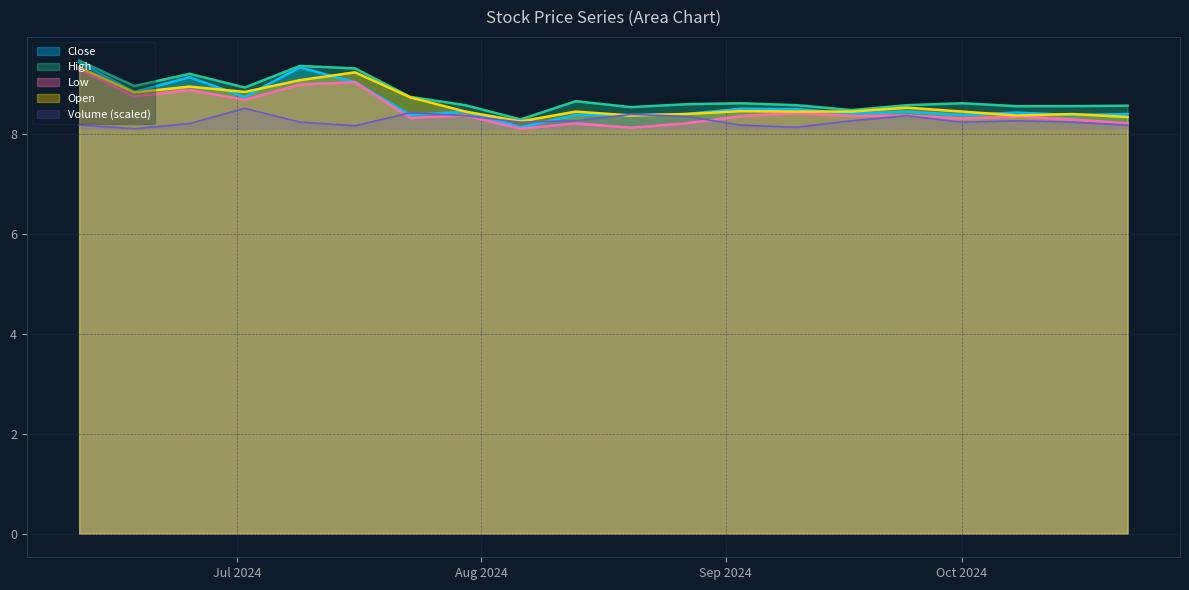

Which series changed the most between 2024-08-06 and 2024-09-03?

Close